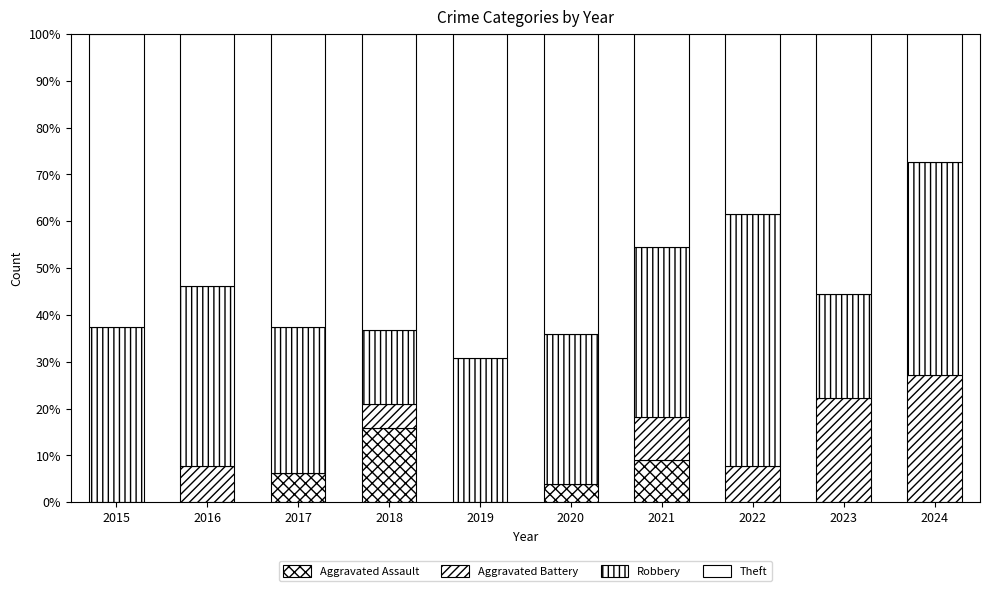

Count the number of data series in this chart.

4